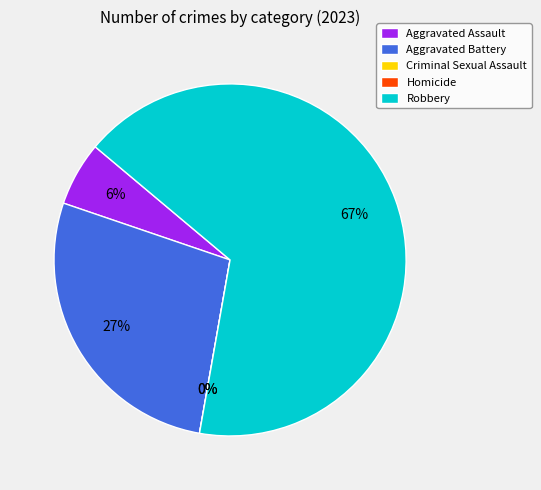

Approximately how many times larger is the value at Robbery compared to Aggravated Battery?

2.4